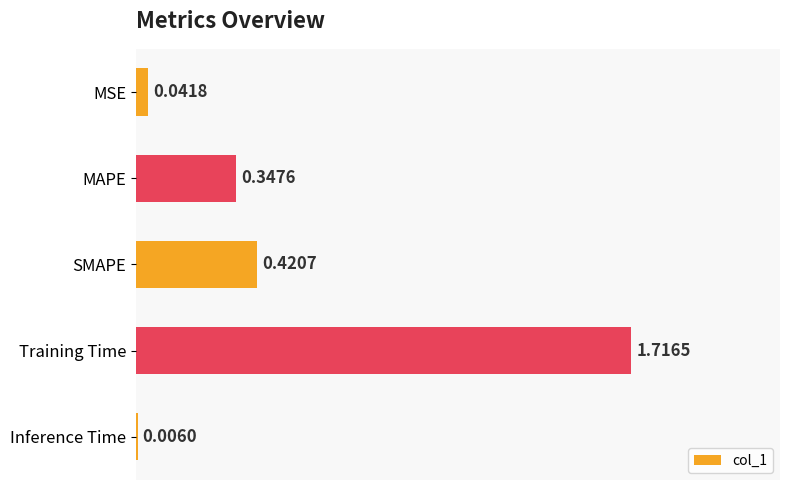

Where is the data nearest to the value 0?

Inference Time